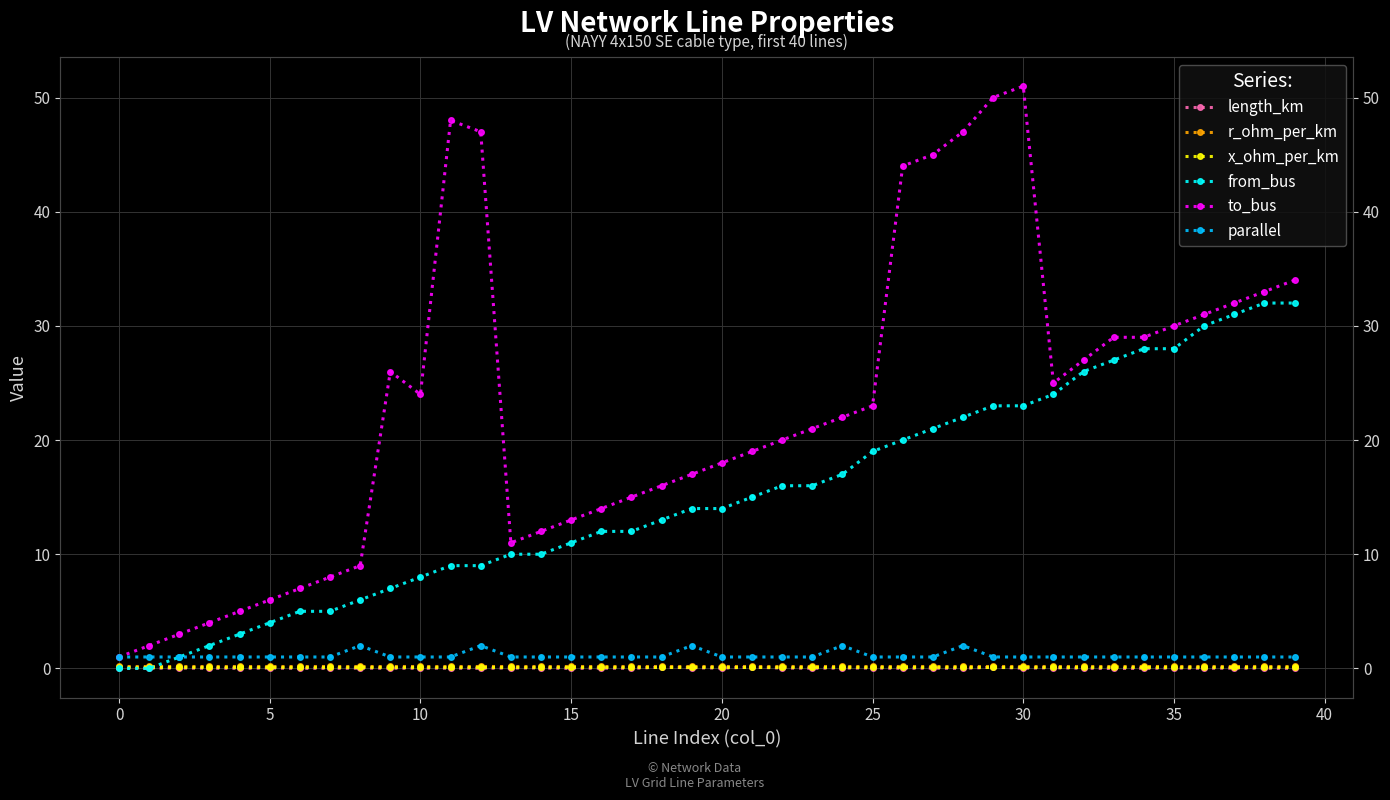

What is the sum of all x_ohm_per_km values?

3.2